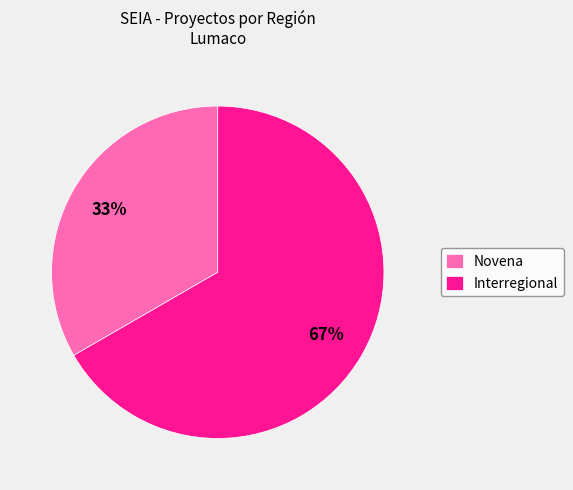

How many slices are in this pie chart?

2